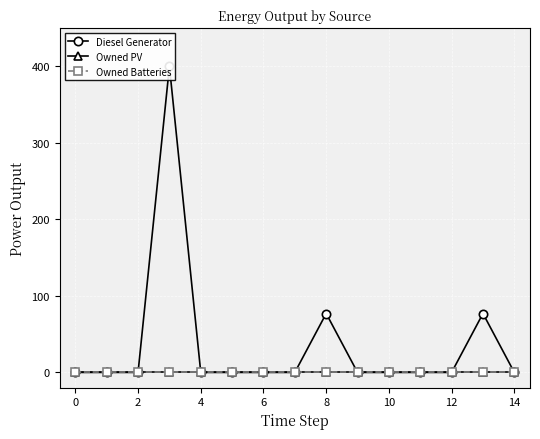

True or false: Diesel Generator and Owned Batteries cross at least once.

False